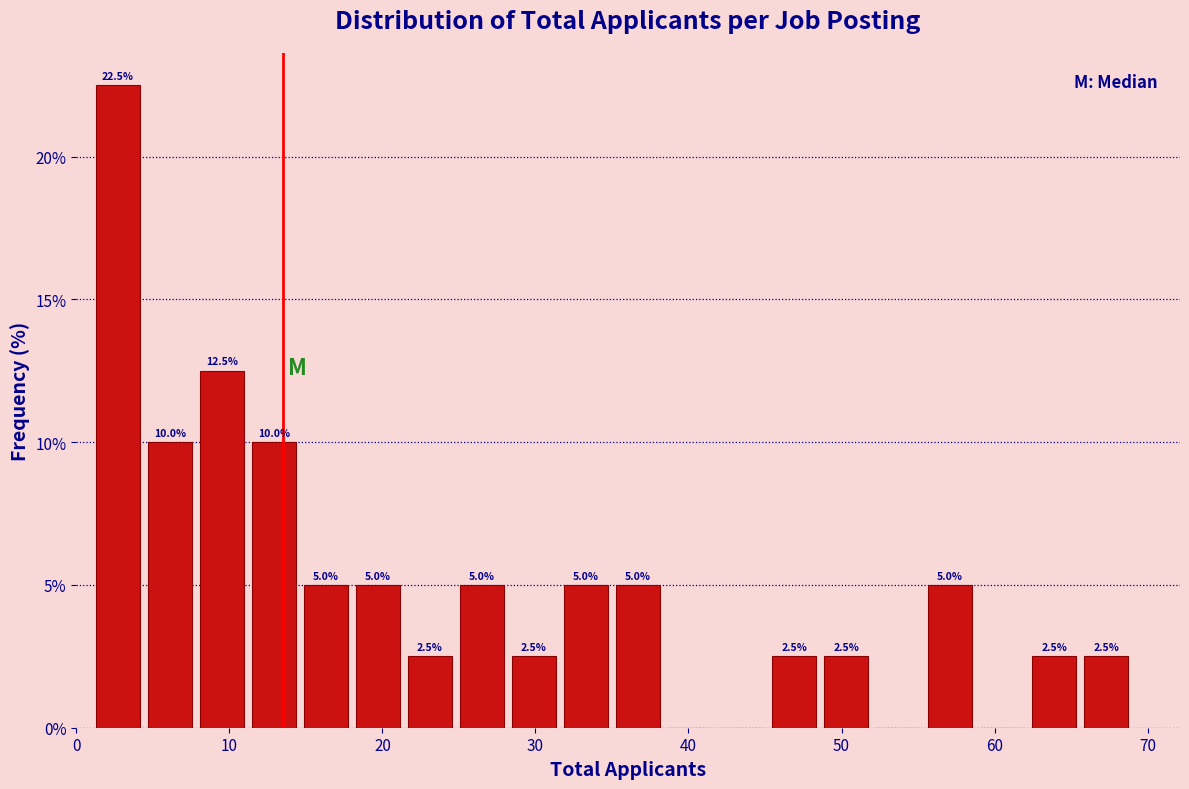

Read against the x-axis, roughly where is the centre of the tallest bar?

3